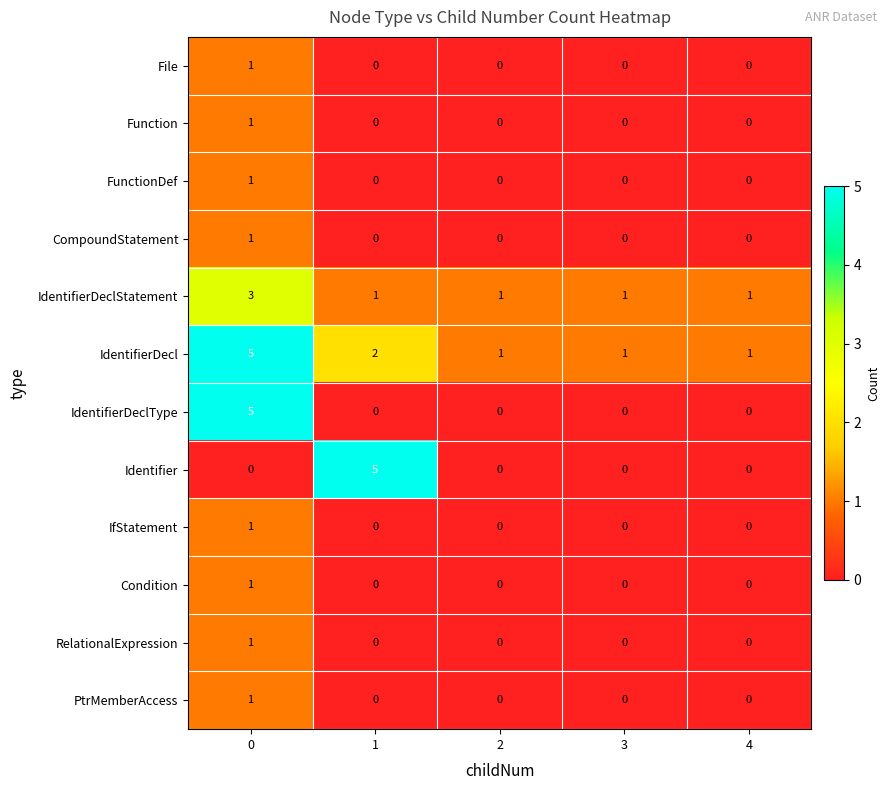

What is the difference between the Identifier values at 1 and 4?

5